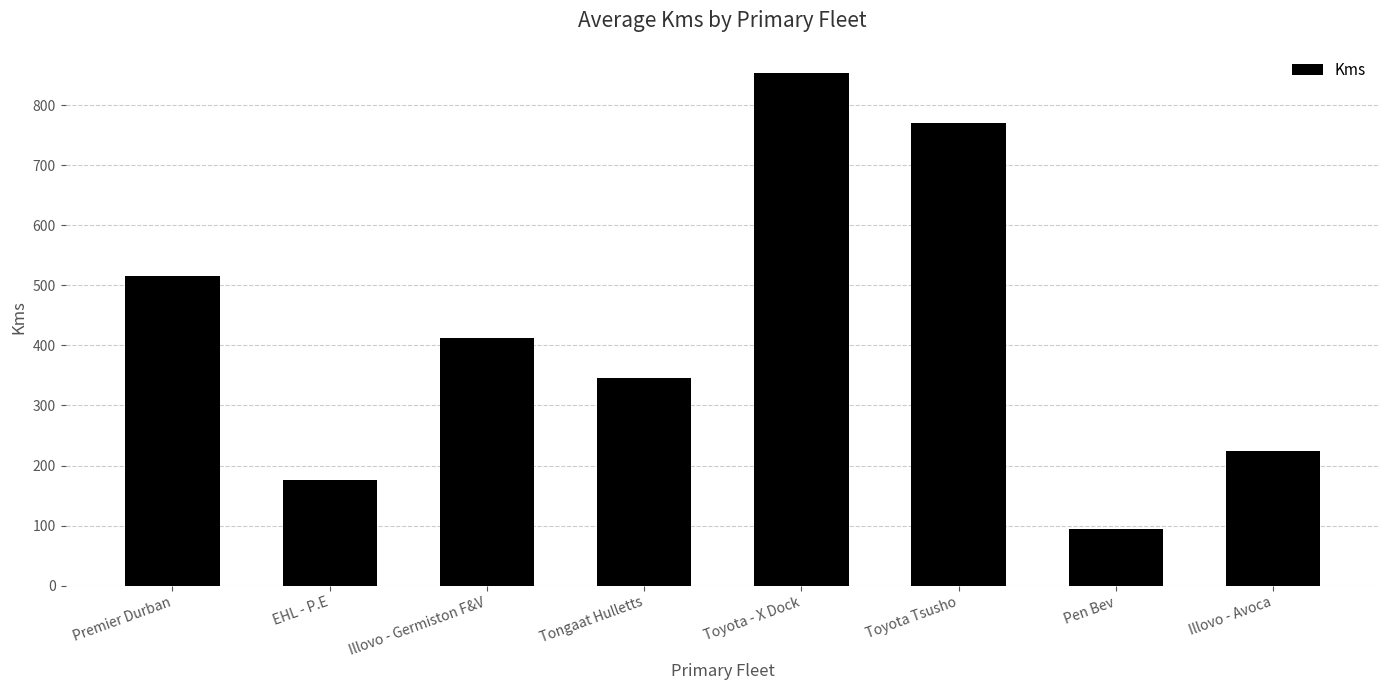

Are the bars horizontal?

No